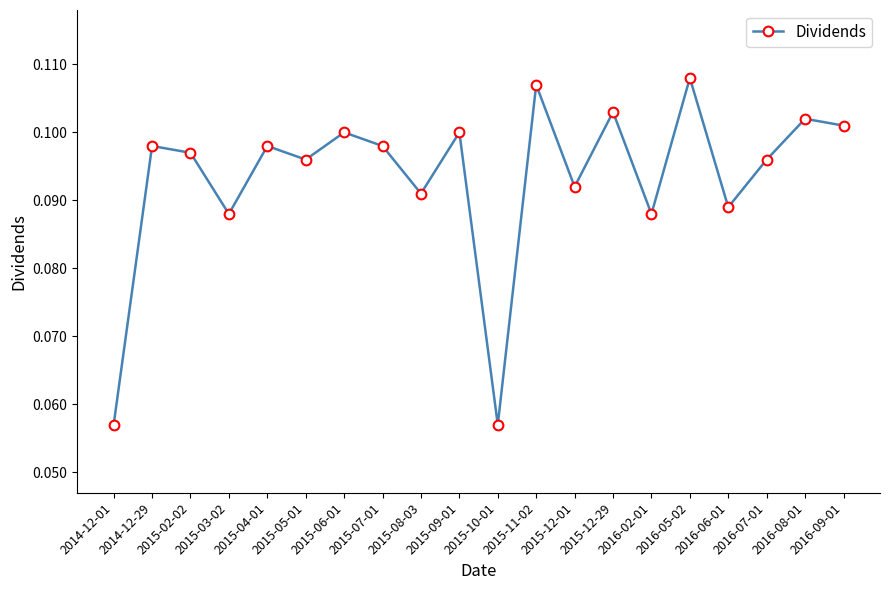

True or false: the data has more than 2 interior local peaks.

True